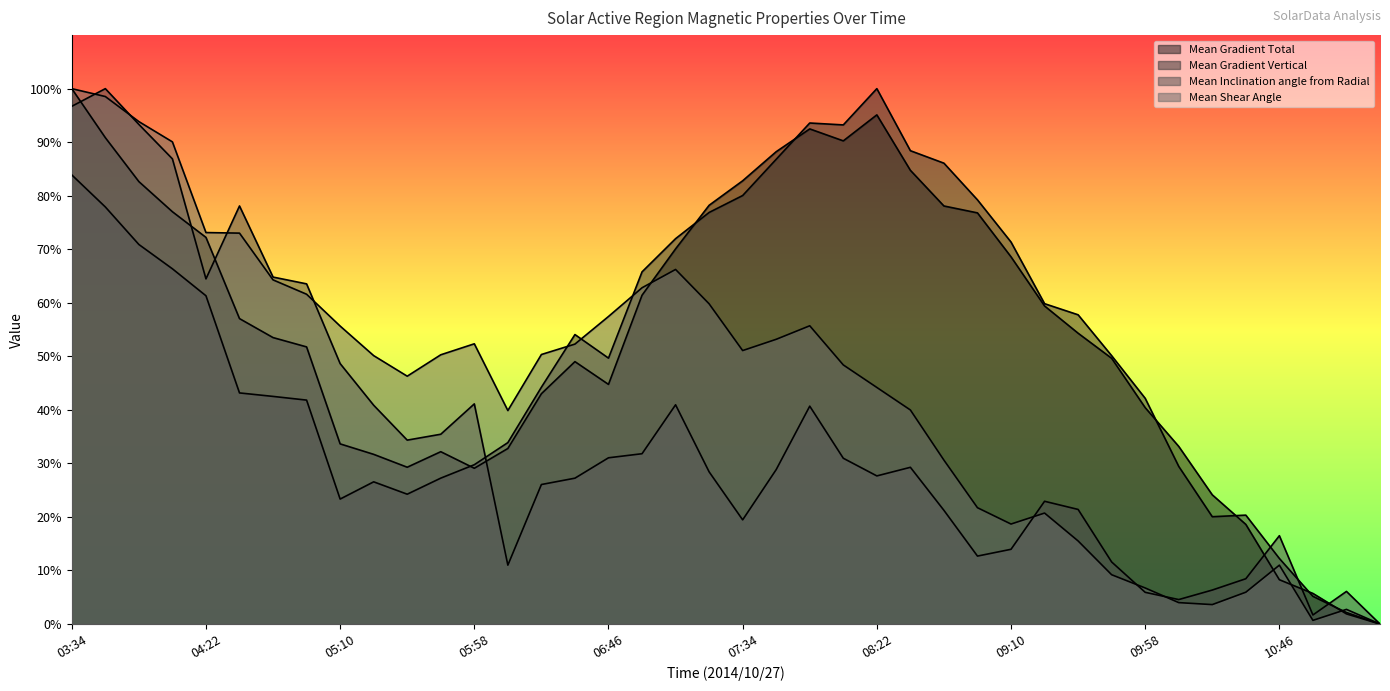

Is it true that Mean Gradient Total equals 32.2 at 05:46?

True